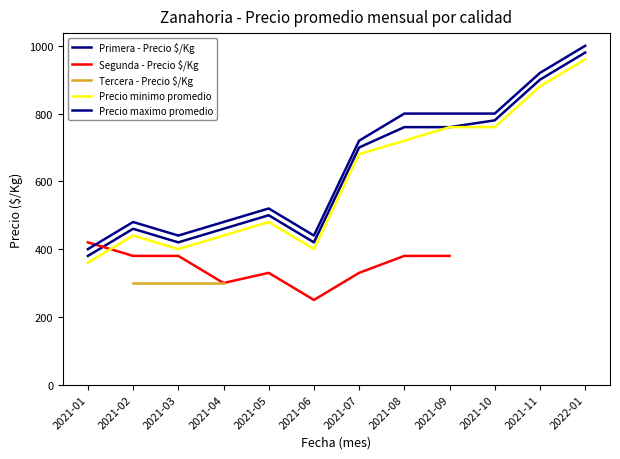

Rank the series at 2022-01 from lowest to highest value.

Precio minimo promedio, Primera - Precio $/Kg, Precio maximo promedio